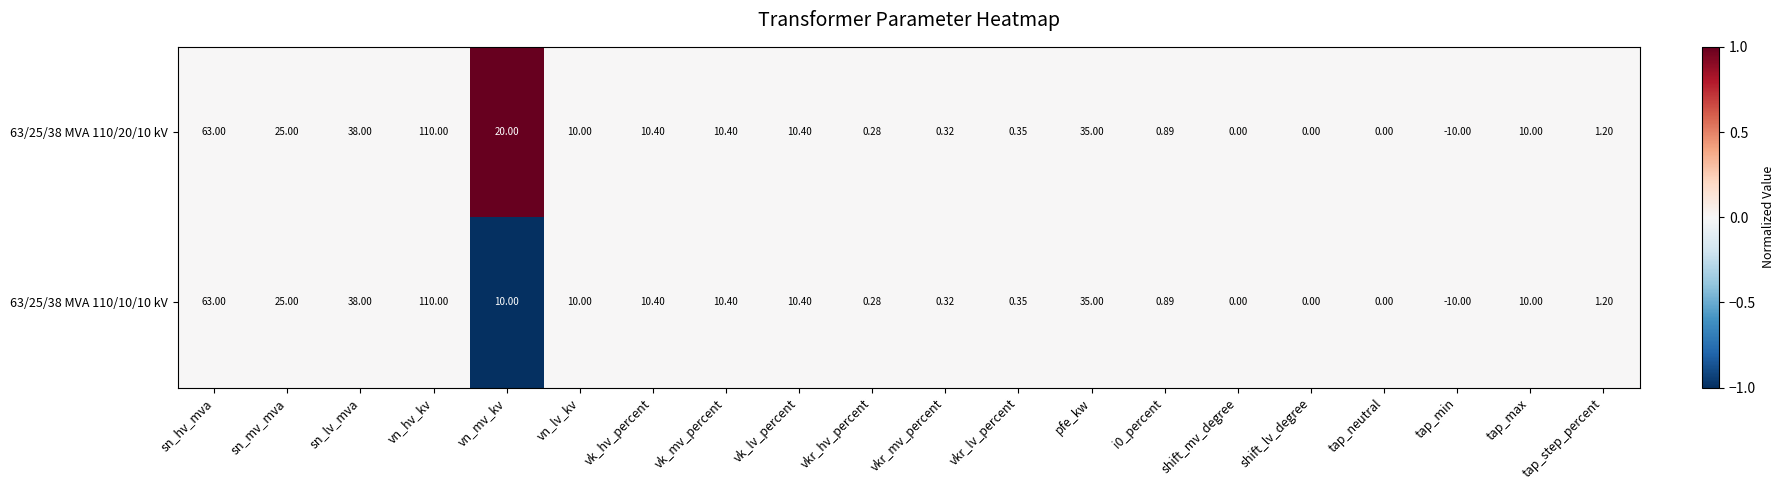

At which category is the sum across all series the highest?

vn_hv_kv